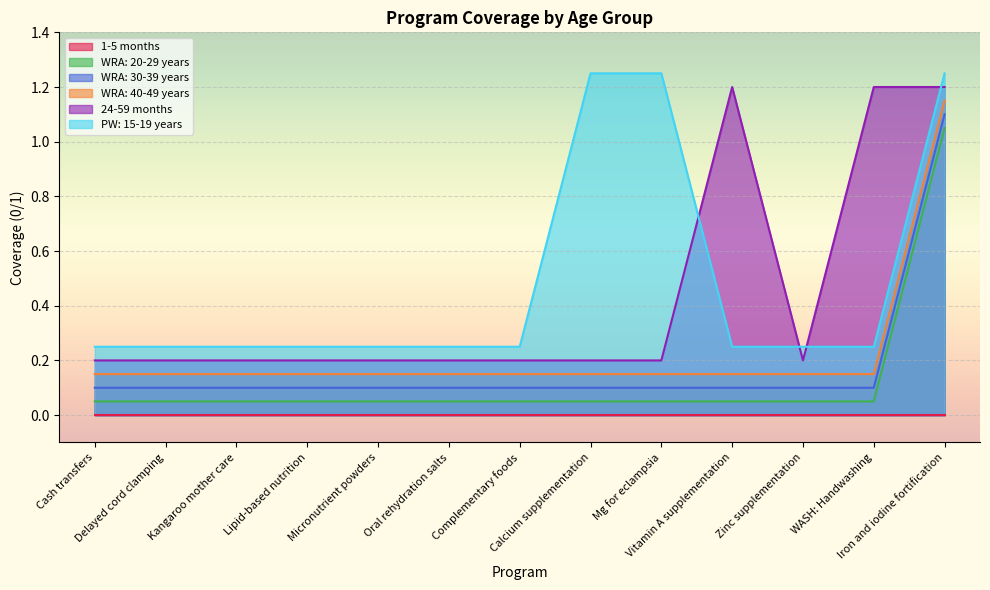

At which category does 24-59 months reach its first local valley?

Zinc supplementation